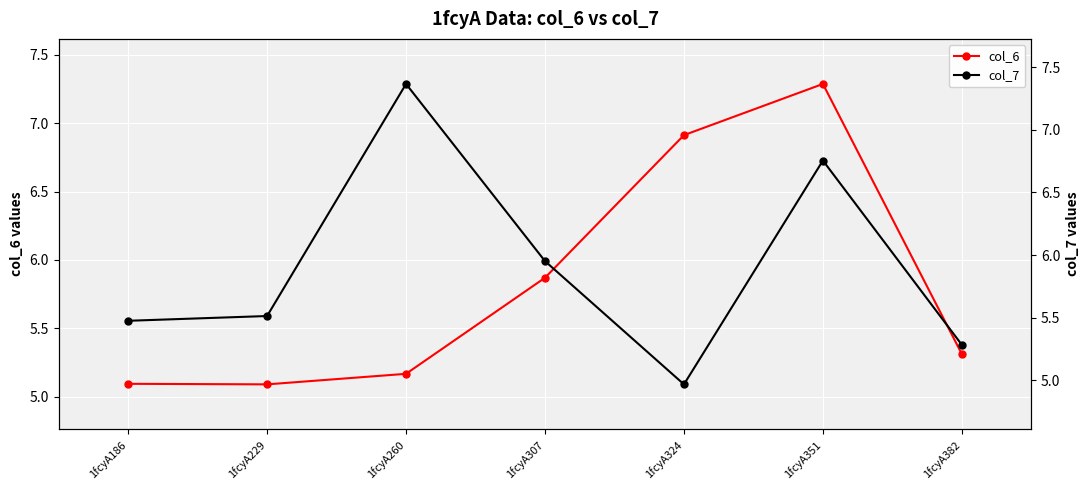

What is the sum of the col_6 values at 1fcyA186 and 1fcyA351?

12.4